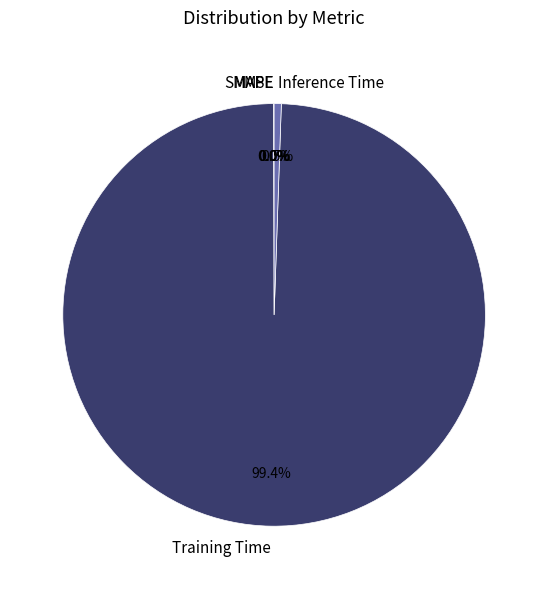

Is there any slice that represents more than half of the pie?

Yes